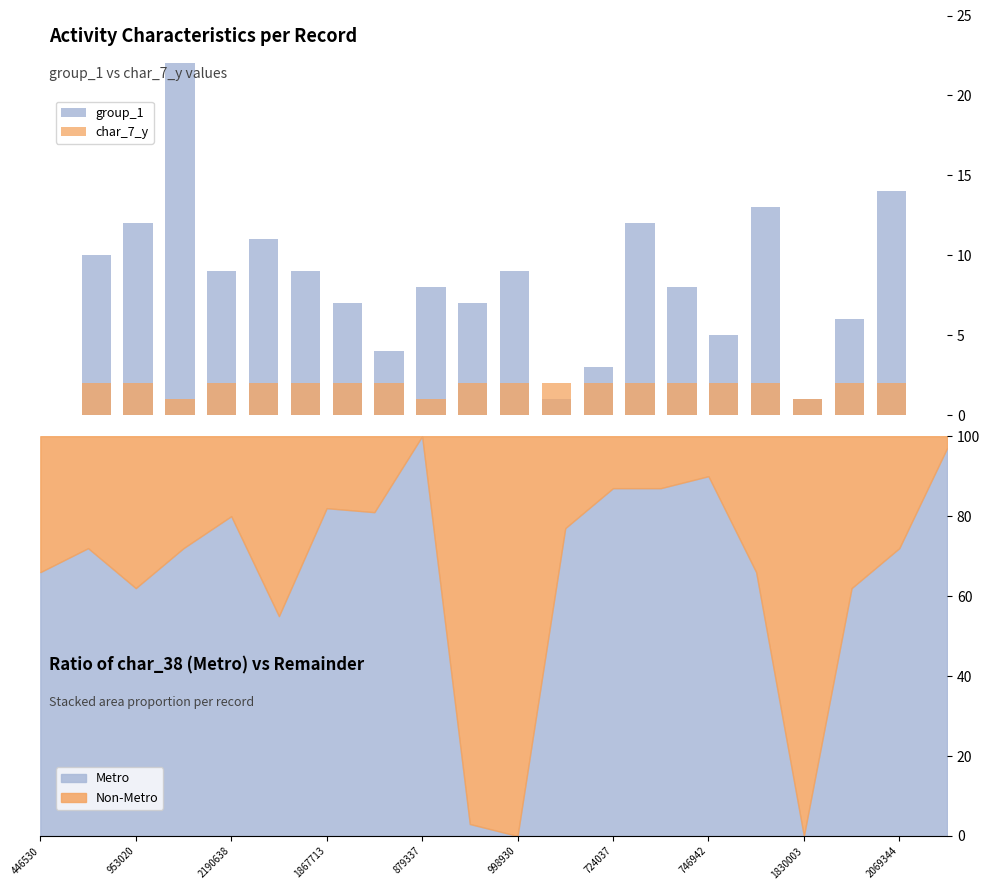

The group_1 Series series shows 13 at 2069344. True or false?

False